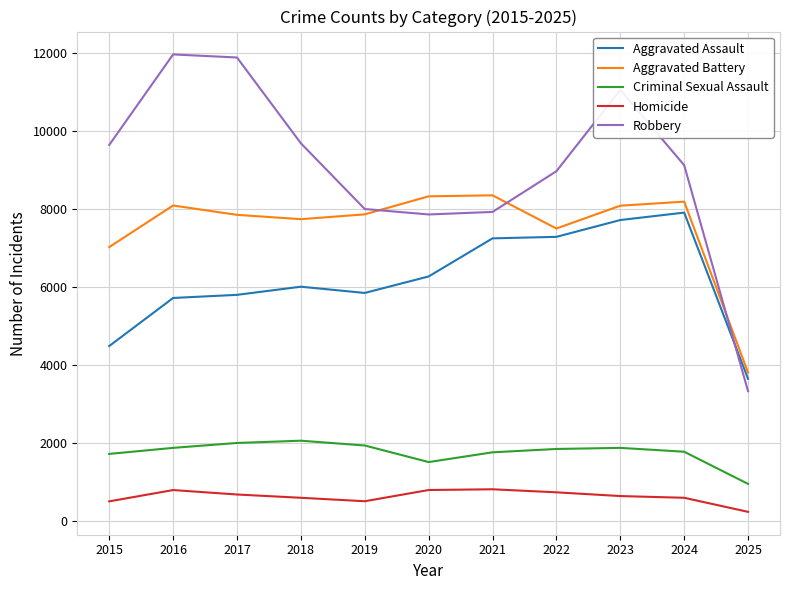

Is the value of Homicide at 2020 greater than the value of Criminal Sexual Assault at 2024?

No